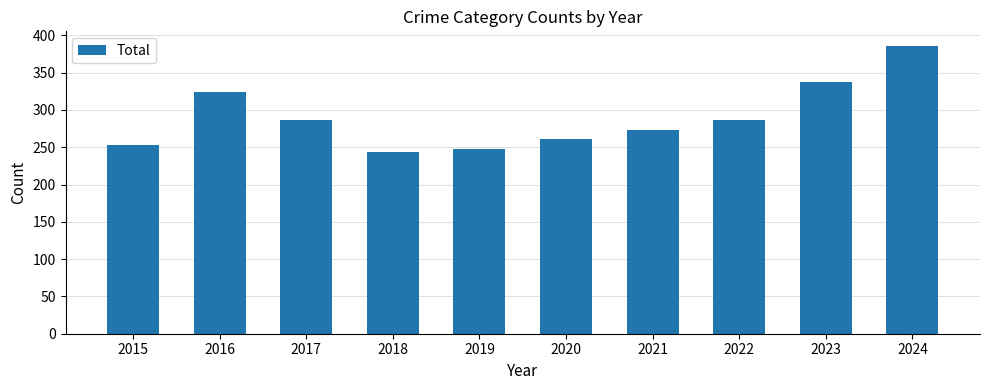

Is it true that the value at 2016 is 324?

True